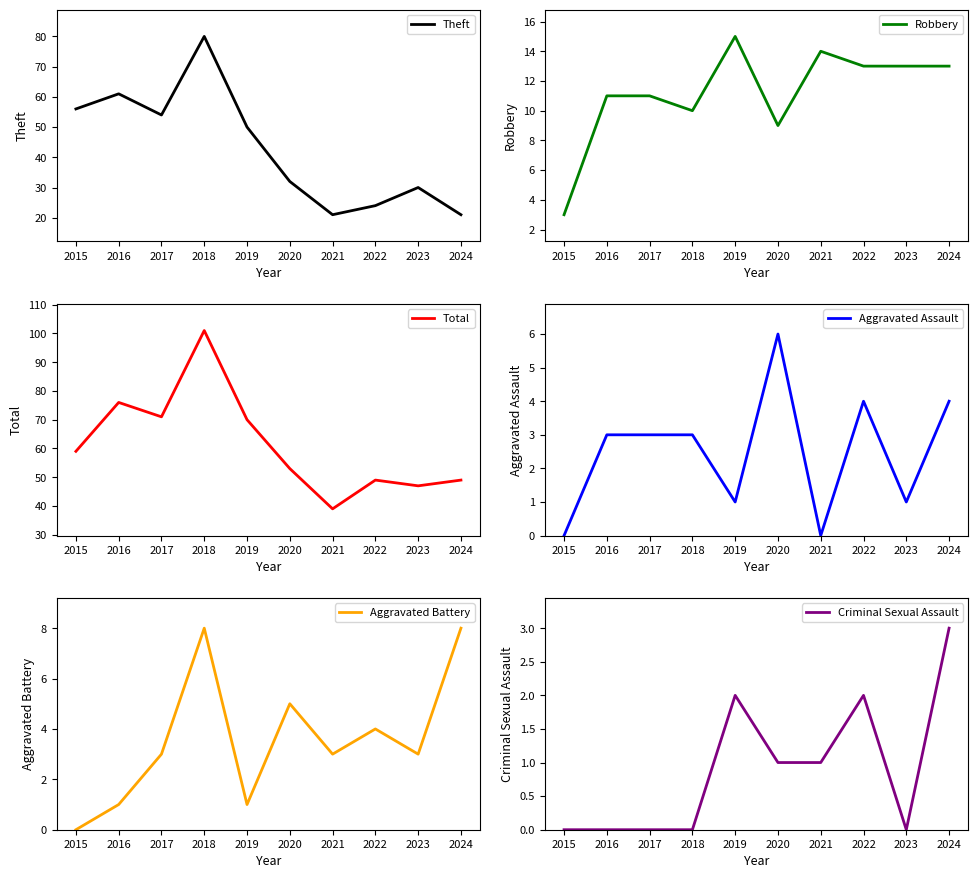

Reading left to right, what are all the values shown in this chart?

Theft: 56	61	54	80	50	32	21	24	30	21
Robbery: 3	11	11	10	15	9	14	13	13	13
Total: 59	76	71	101	70	53	39	49	47	49
Aggravated Assault: 0	3	3	3	1	6	0	4	1	4
Aggravated Battery: 0	1	3	8	1	5	3	4	3	8
Criminal Sexual Assault: 0	0	0	0	2	1	1	2	0	3